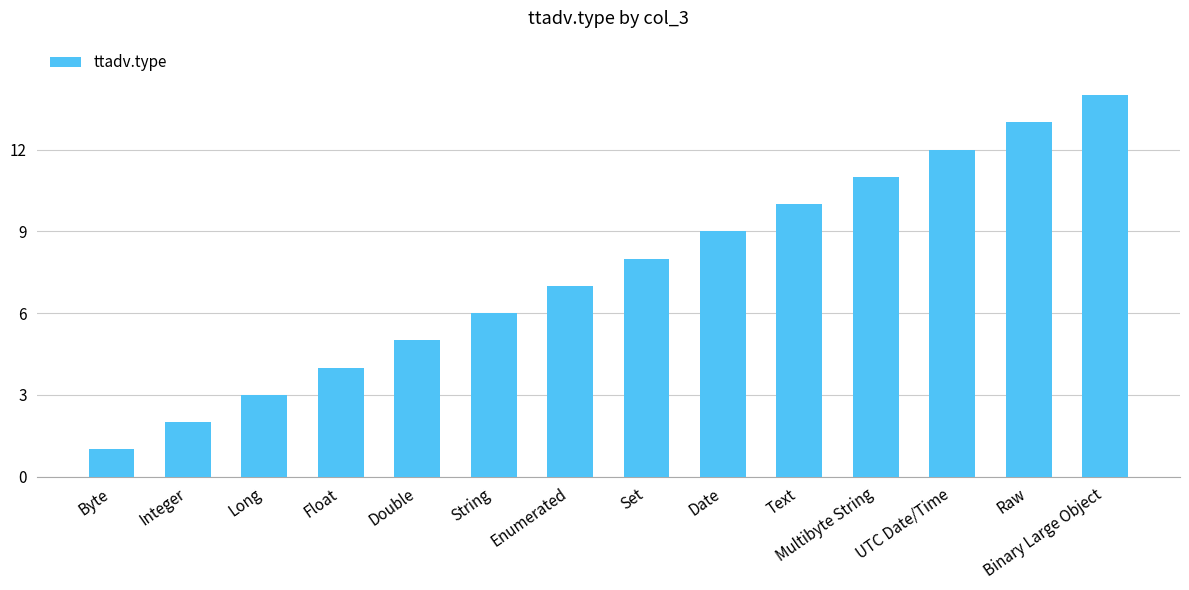

List the labels in order of value, smallest first.

Byte, Integer, Long, Float, Double, String, Enumerated, Set, Date, Text, Multibyte String, UTC Date/Time, Raw, Binary Large Object